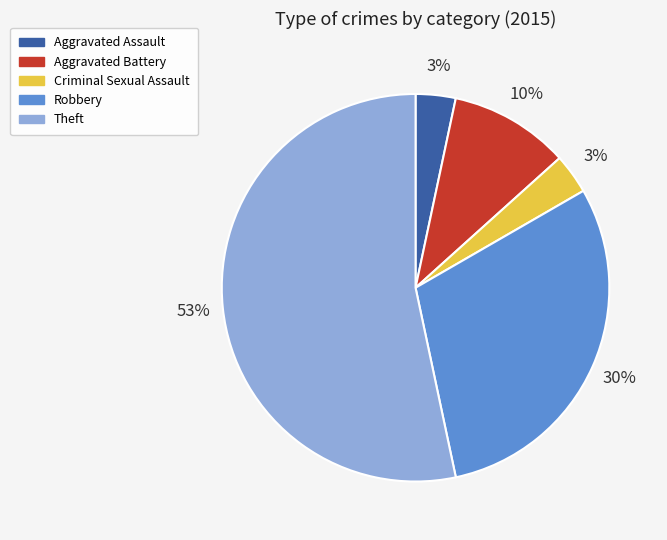

How many slices are in this pie chart?

5